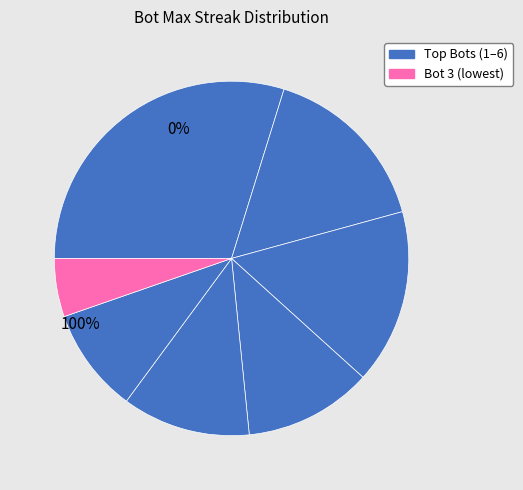

How many slices are in this pie chart?

7